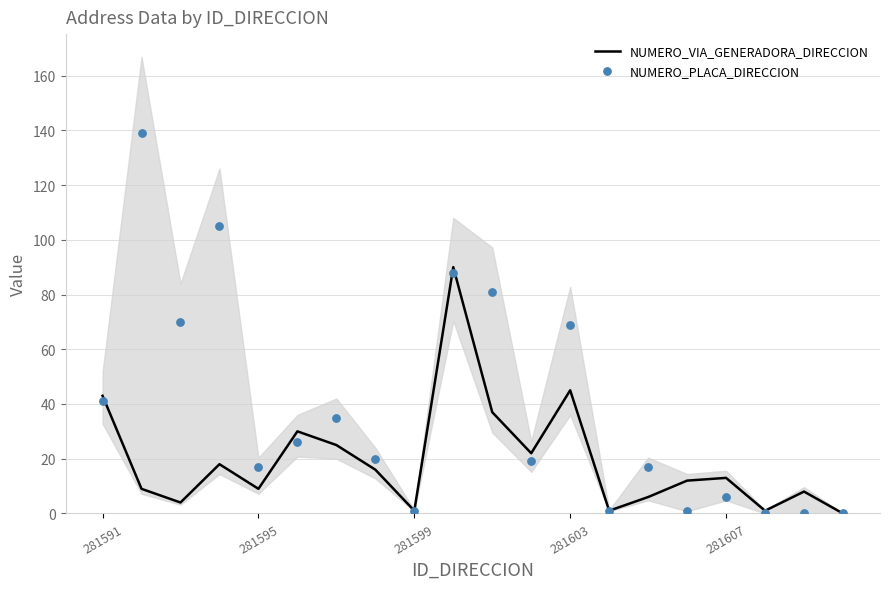

Which series reaches the minimum Y coordinate?

NUMERO_VIA_GENERADORA_DIRECCION